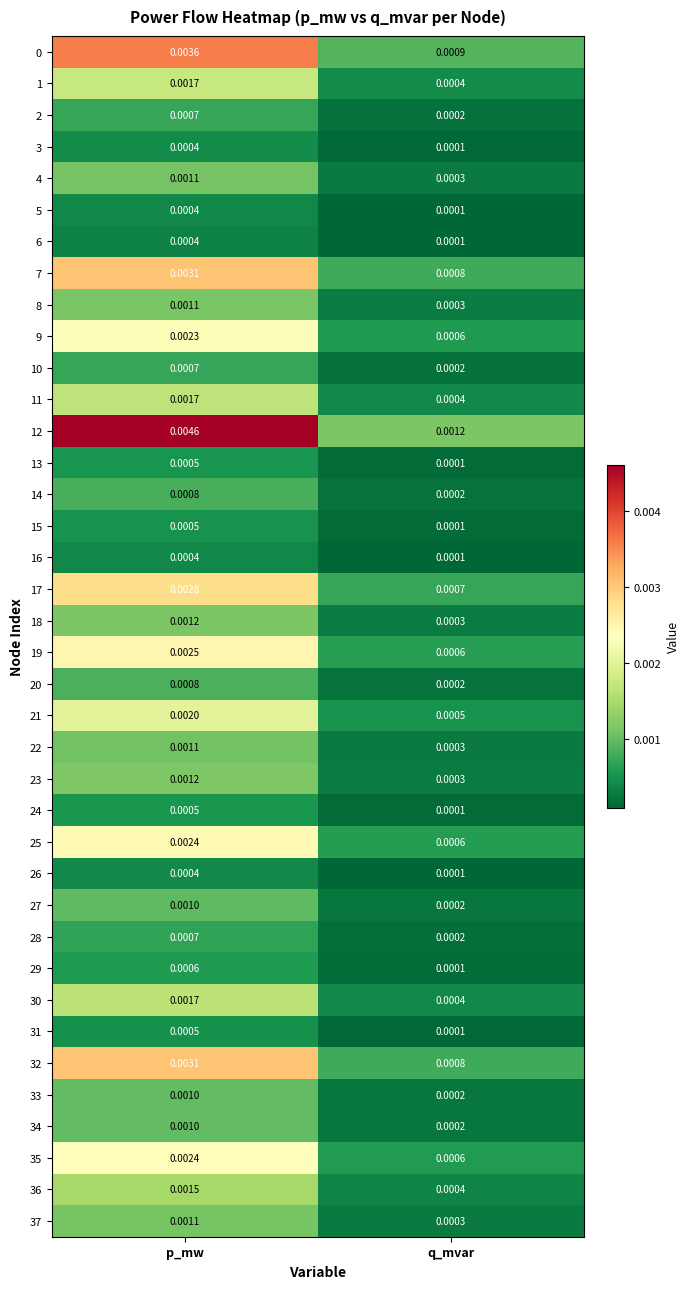

How many series are shown in this chart?

38